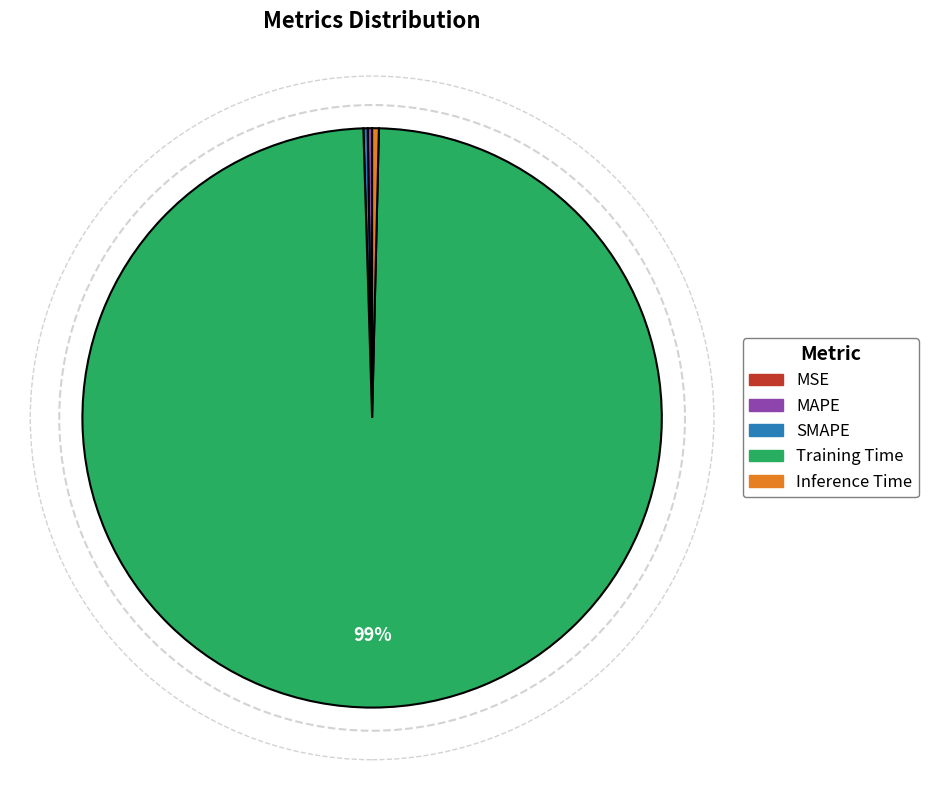

To the nearest percent, what is the average slice percentage?

20%